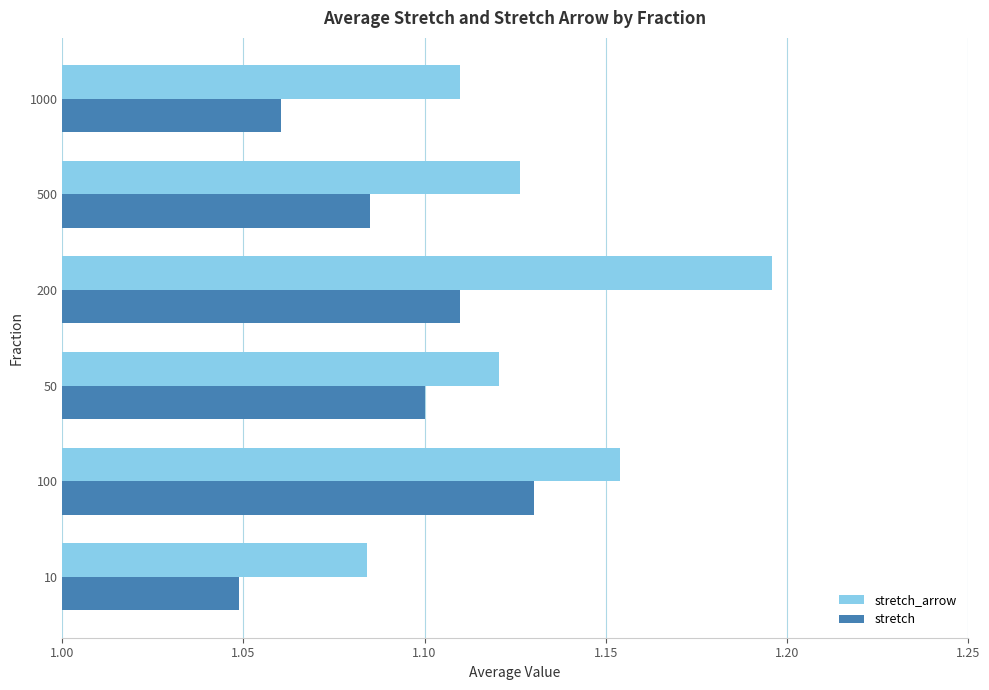

Rank the categories by stretch value from lowest to highest.

10, 1000, 500, 50, 200, 100